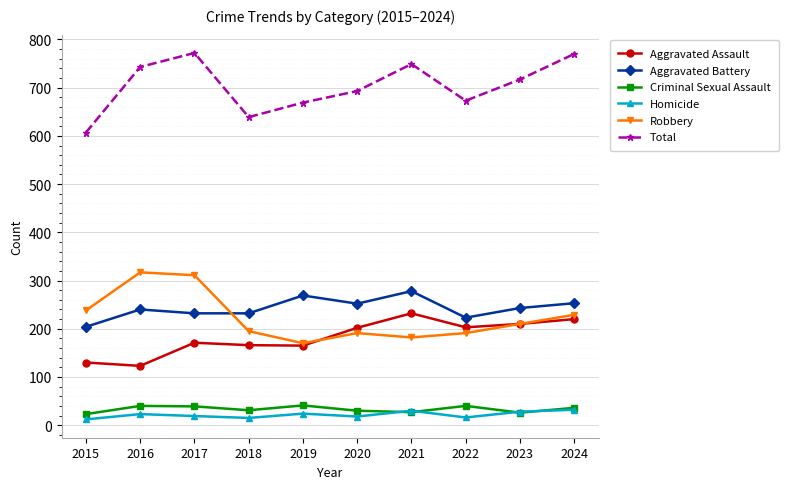

What is the greatest value displayed?

772